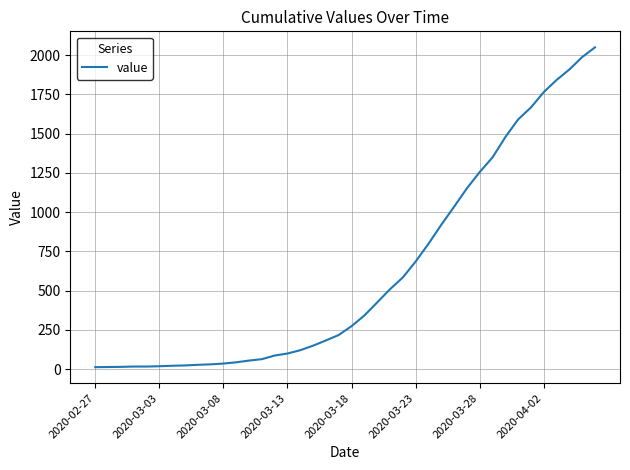

What is the difference between the maximum and minimum values?

2036